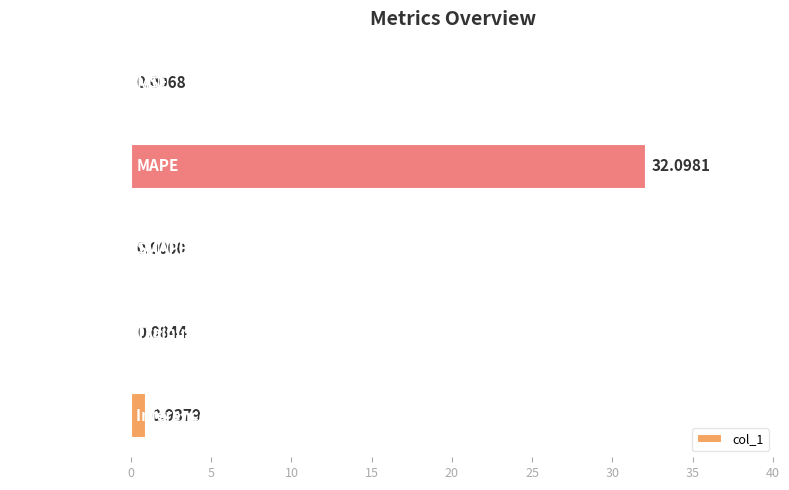

Which category has the highest value across all series?

MAPE